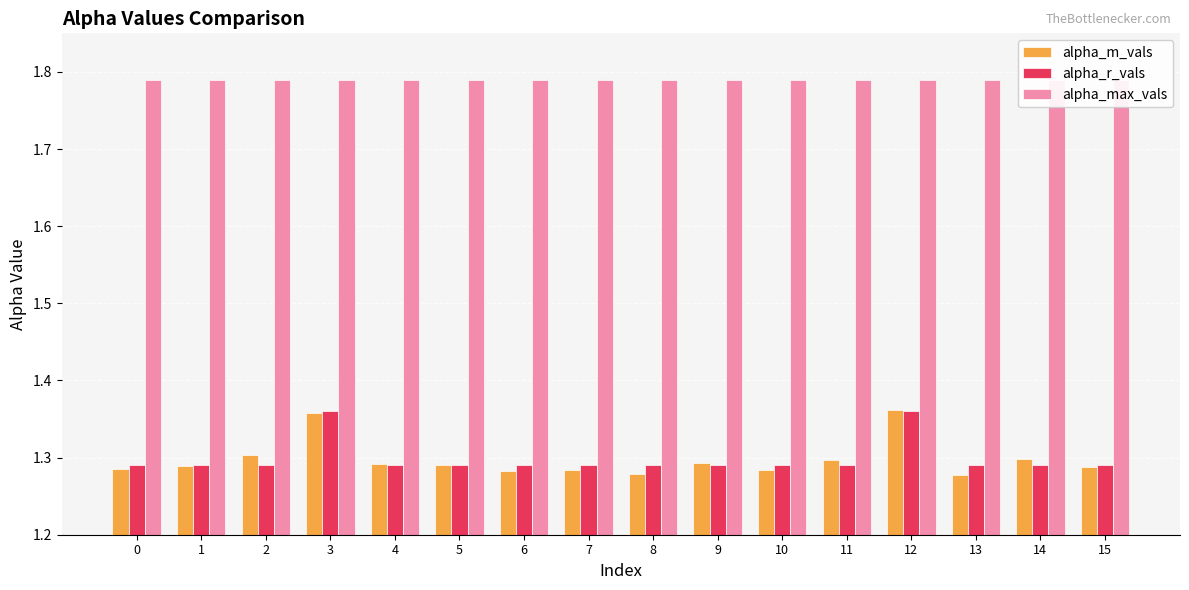

What is the difference between the highest and lowest values at 11?

0.5